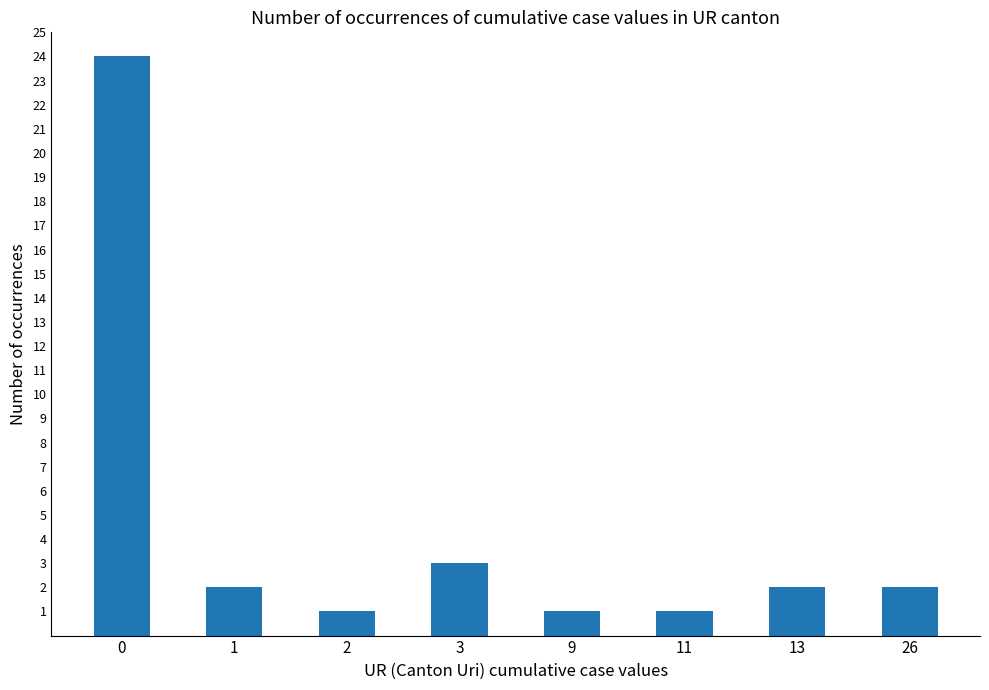

Is it true that the value at 1 is 4?

False